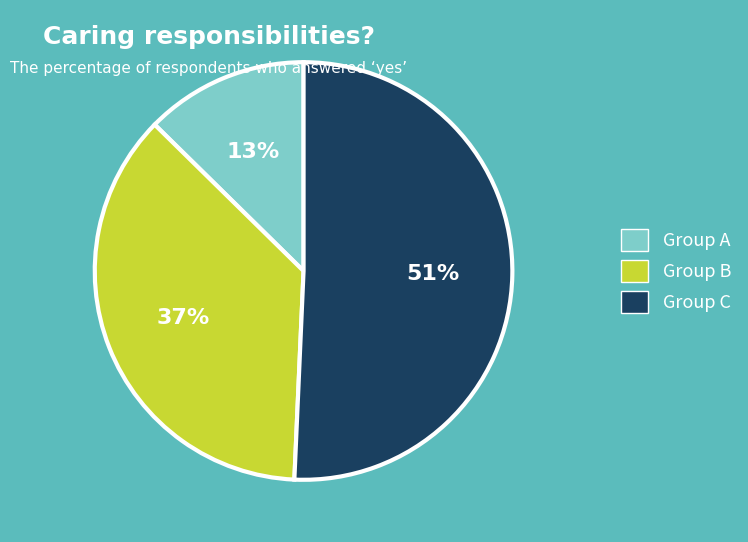

Is there any slice that represents more than half of the pie?

Yes